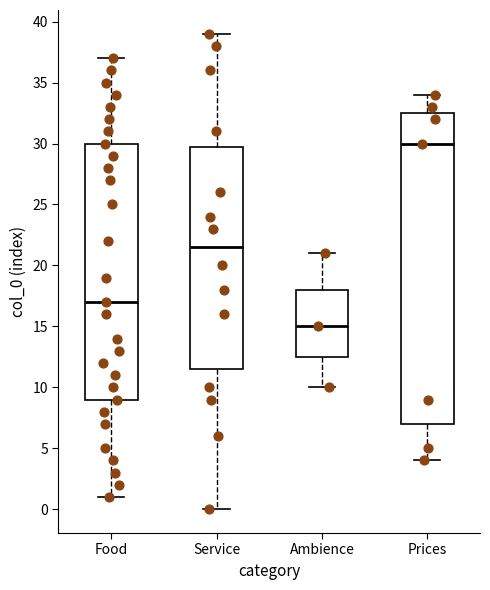

Where does the upper whisker of the box for Food end on the y-axis? The values are not printed on the chart, so give them approximately, as read against the axis.

37.0